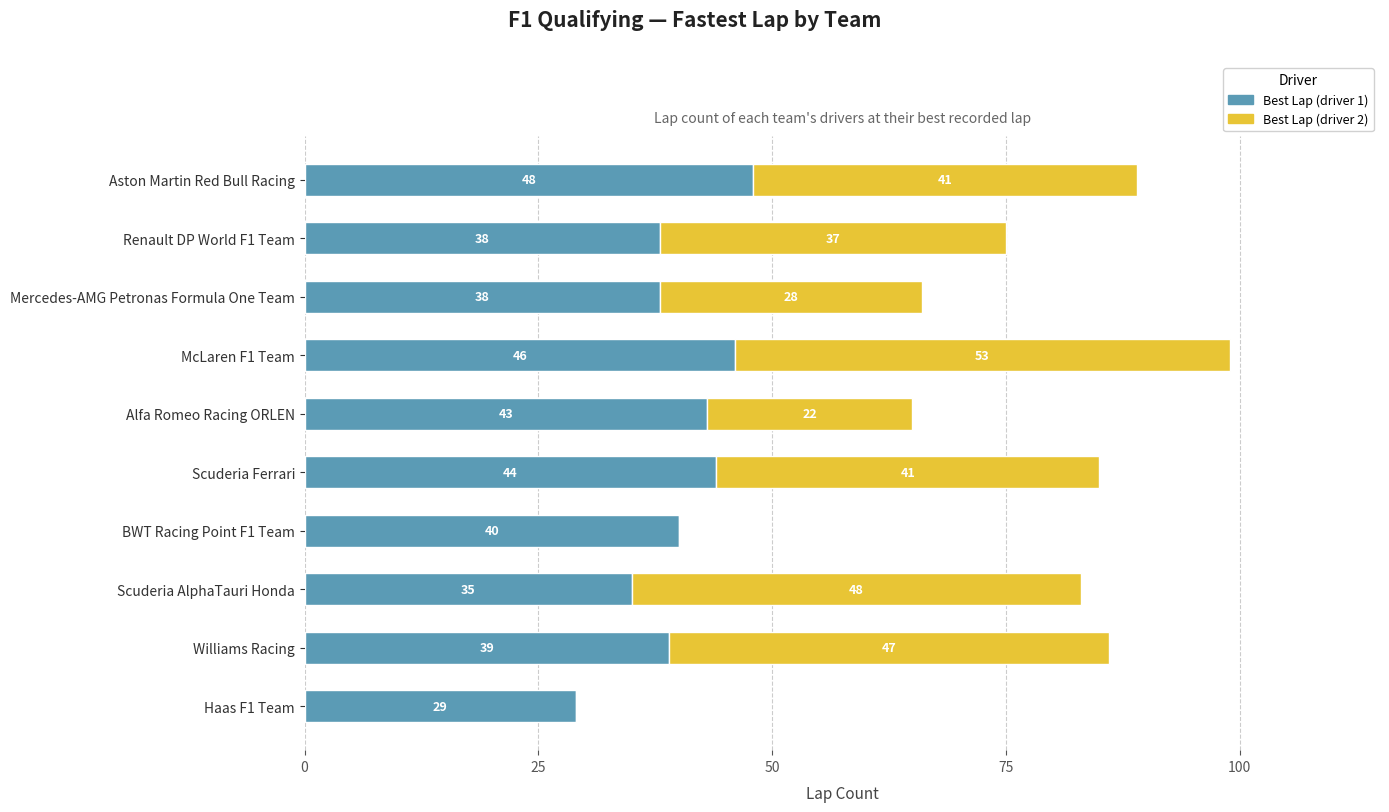

True or false: Best Lap (driver 1) has a value of 39 at Williams Racing.

True